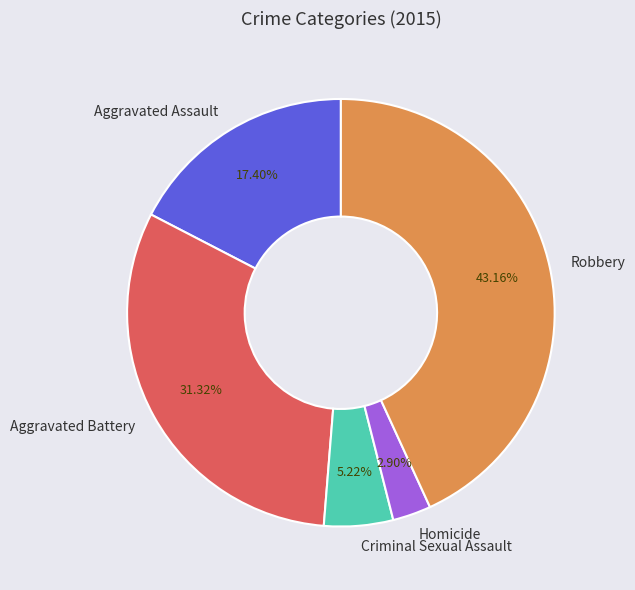

What percentage is the Aggravated Assault slice, to the nearest percent?

17%